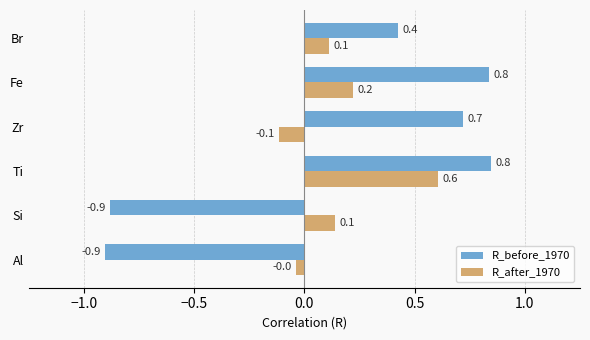

Which series changed the most between Al and Zr?

R_before_1970